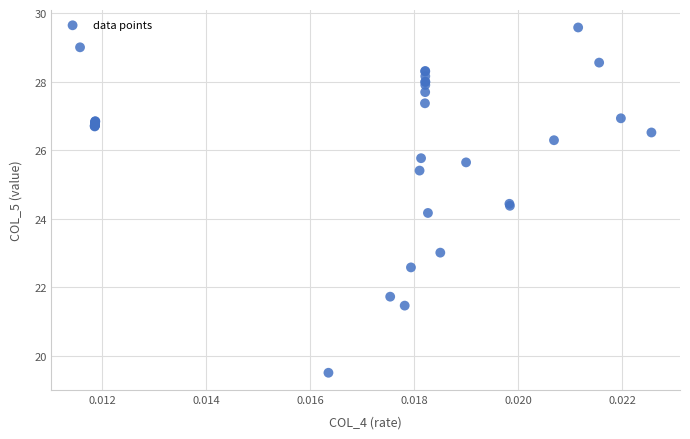

What Y value in the scatter plot is closest to 24?

24.2